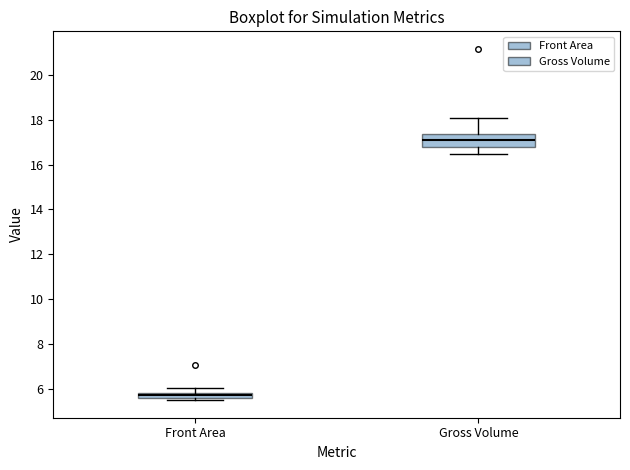

Which box is the tallest, from its lower edge to its upper edge?

Gross Volume